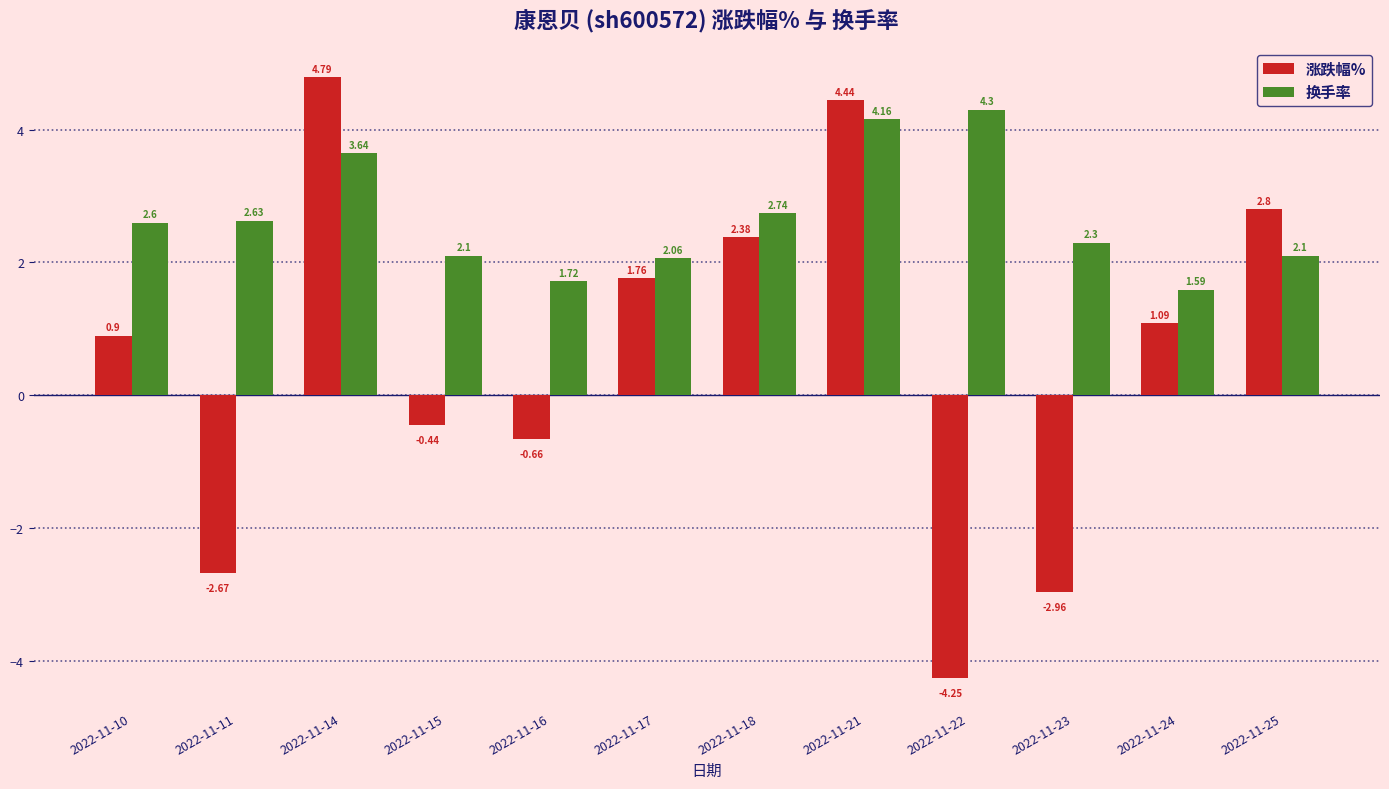

How many groups of bars are there?

12